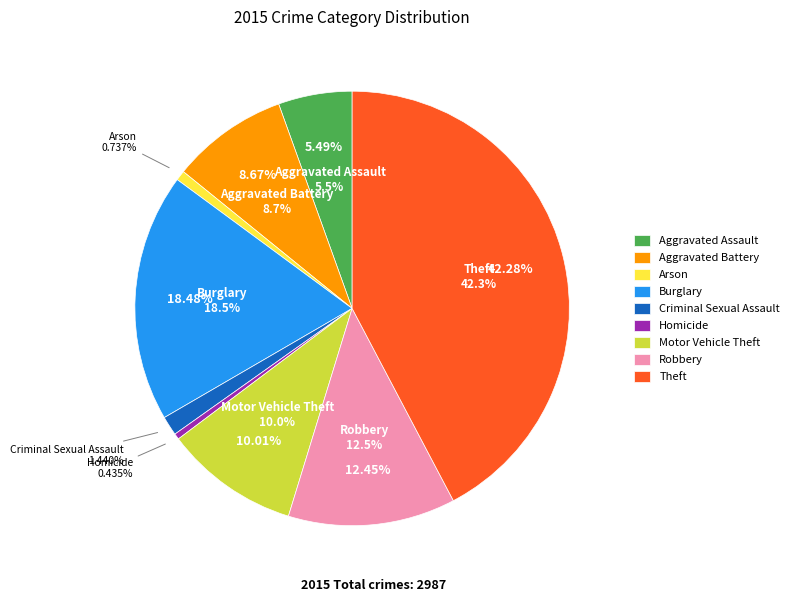

Which slice is the largest?

Theft